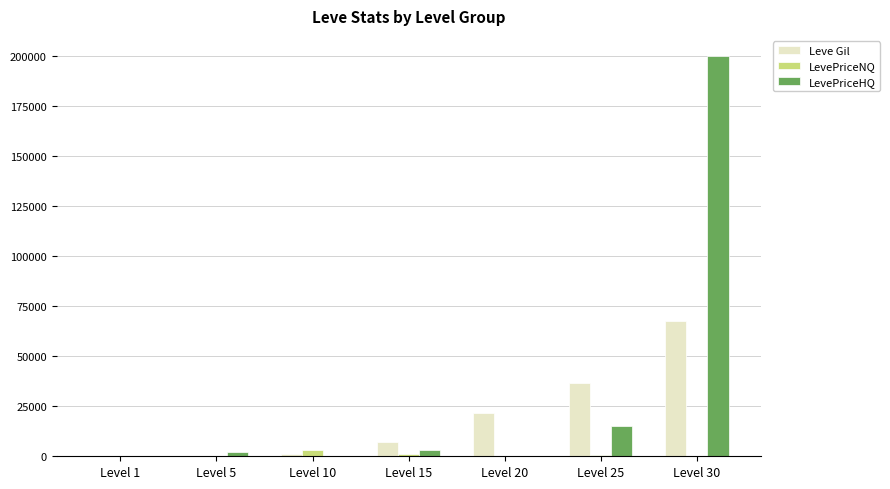

What is the difference between the LevePriceHQ values at Level 5 and Level 25?

13000